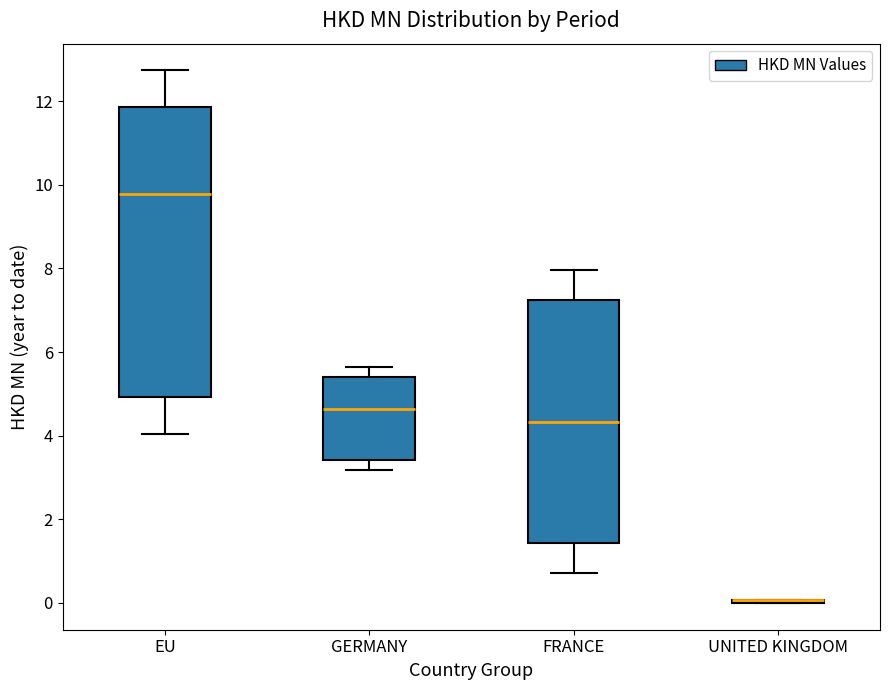

Reading left to right, read every box against the y-axis: the position of its median line, the range the box covers, and the ends of its whiskers. The values are not printed on the chart, so give them approximately, as read against the axis.

EU: median 9.8, box 5.0 to 11.8, whiskers 4.0 to 12.8
GERMANY: median 4.6, box 3.4 to 5.4, whiskers 3.2 to 5.6
FRANCE: median 4.4, box 1.4 to 7.2, whiskers 0.8 to 8.0
UNITED KINGDOM: box collapsed to a line at 0.0, whiskers 0.0 to 0.0